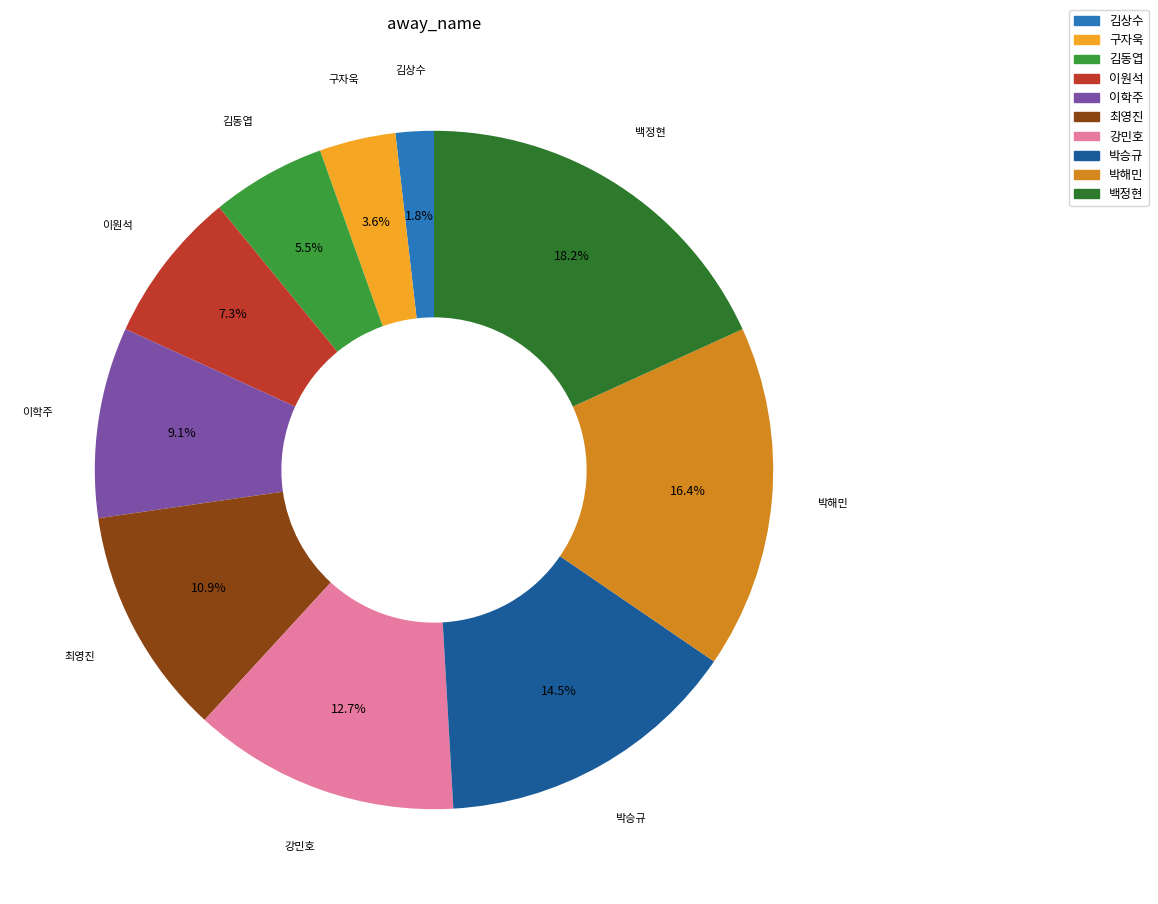

To the nearest percent, what is the average slice percentage?

10%